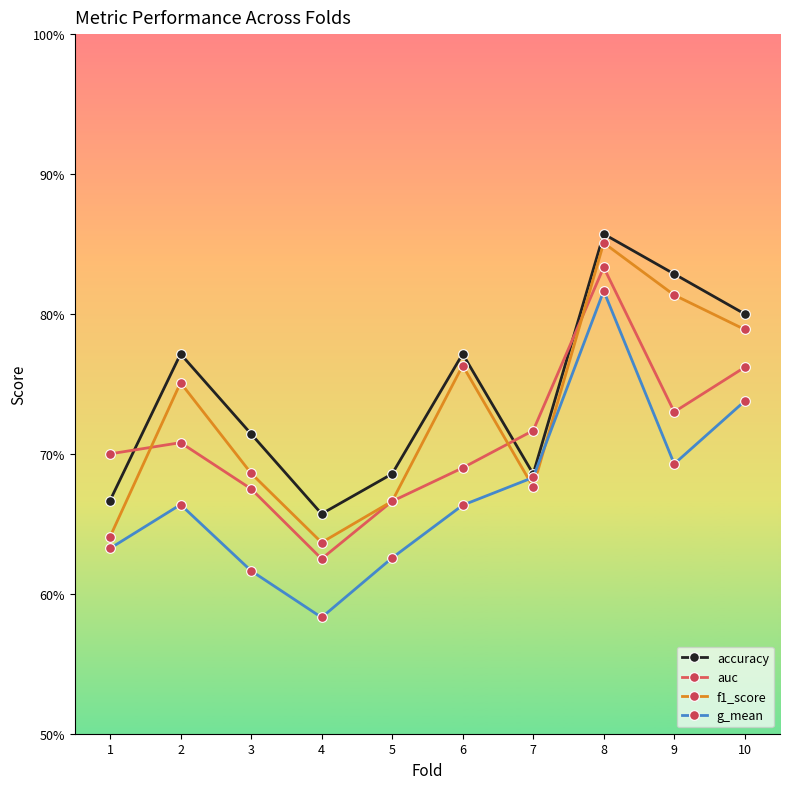

Is the value of accuracy at 1 greater than the value of auc at 3?

No